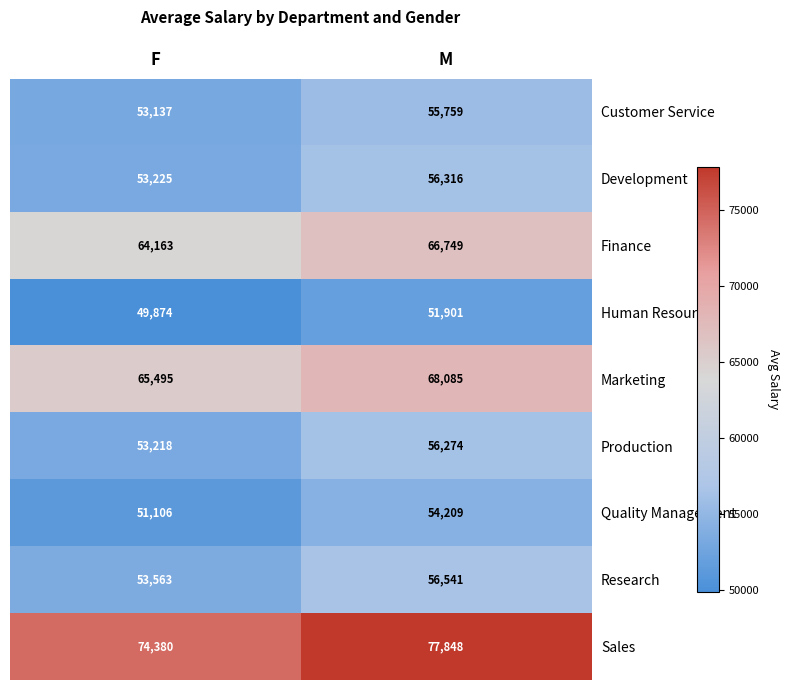

At which label is Finance closest to 65456?

F